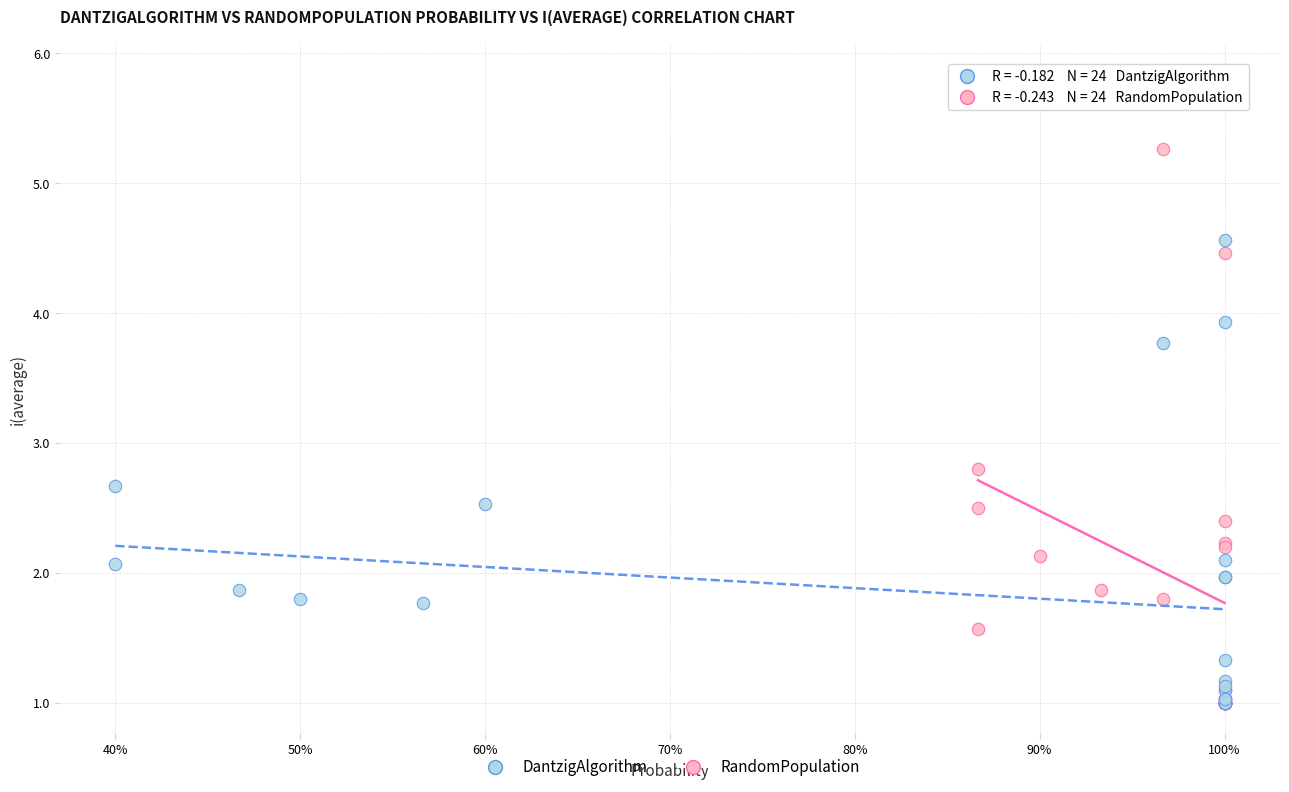

What are all the series names shown in the legend?

DantzigAlgorithm, RandomPopulation